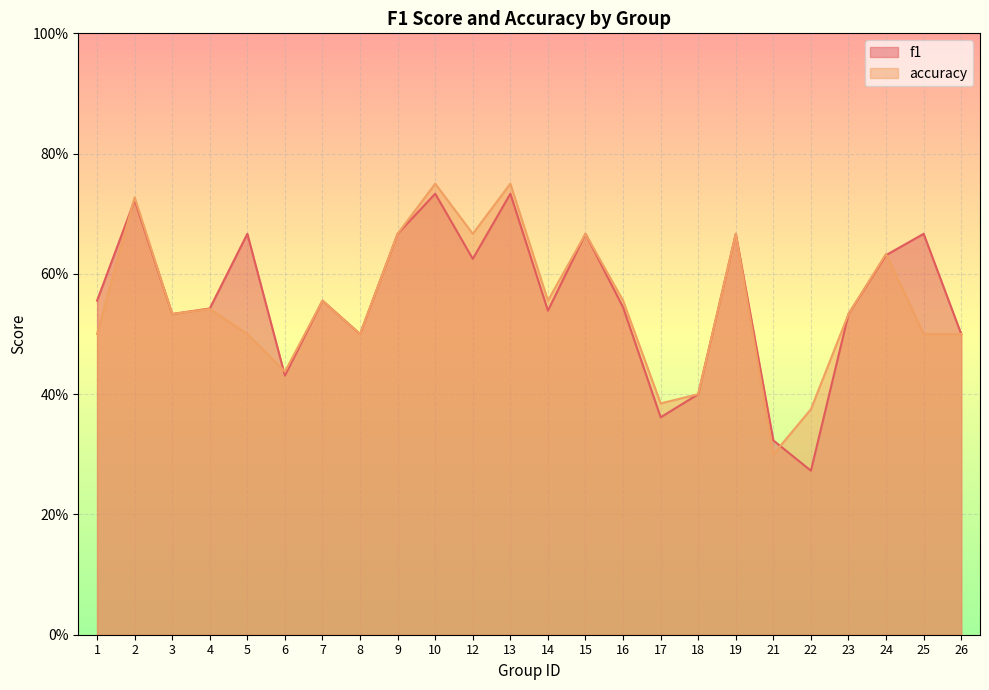

After their last crossing, which series has the higher values: accuracy or f1?

f1